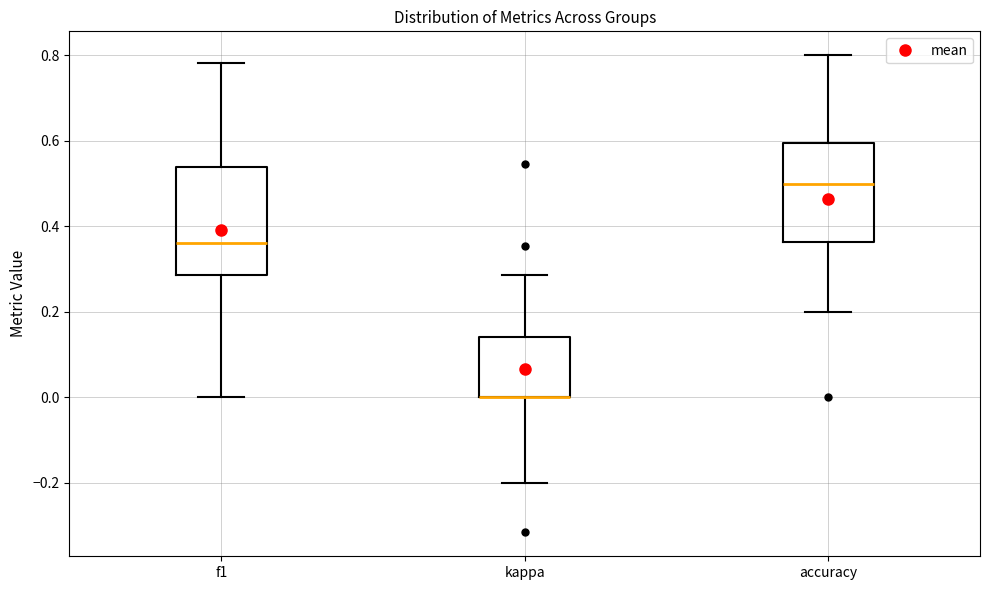

Comparing the boxes themselves (not the whiskers), which one is the tallest?

f1